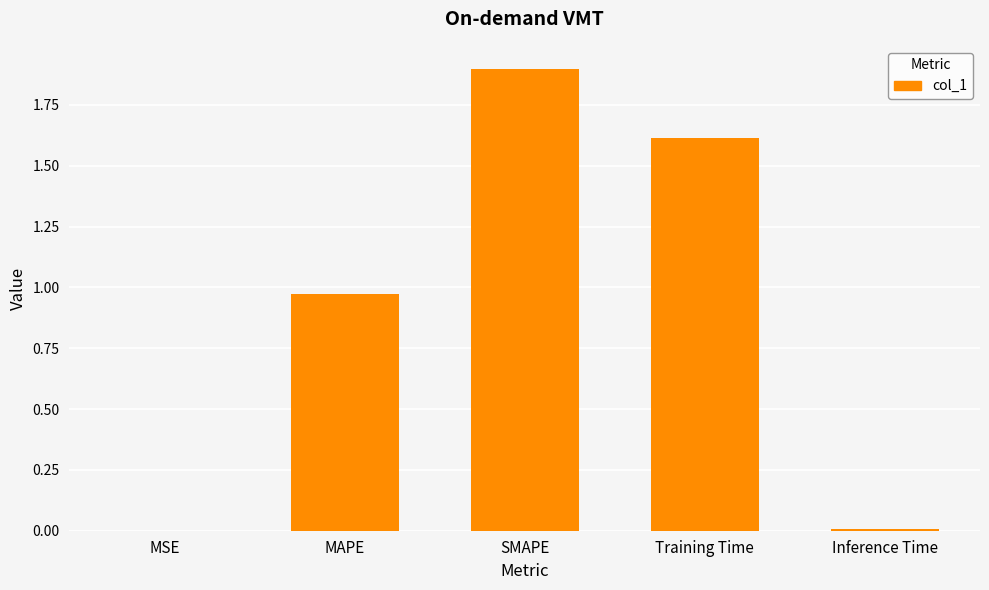

What is the sum of all values?

4.5